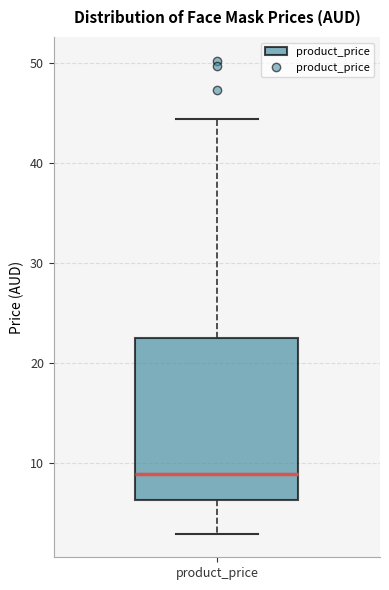

Transcribe this box plot: give where the median line is, the range the box spans, and where the two whiskers end, as read against the y-axis. The values are not printed on the chart, so give them approximately, as read against the axis.

median 9, box 6 to 22, whiskers 3 to 44